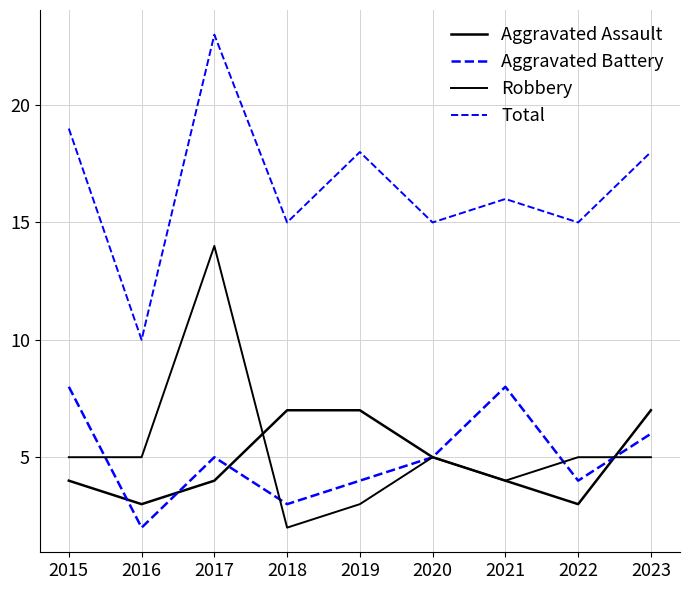

True or false: Robbery and Aggravated Battery intersect in this chart.

True